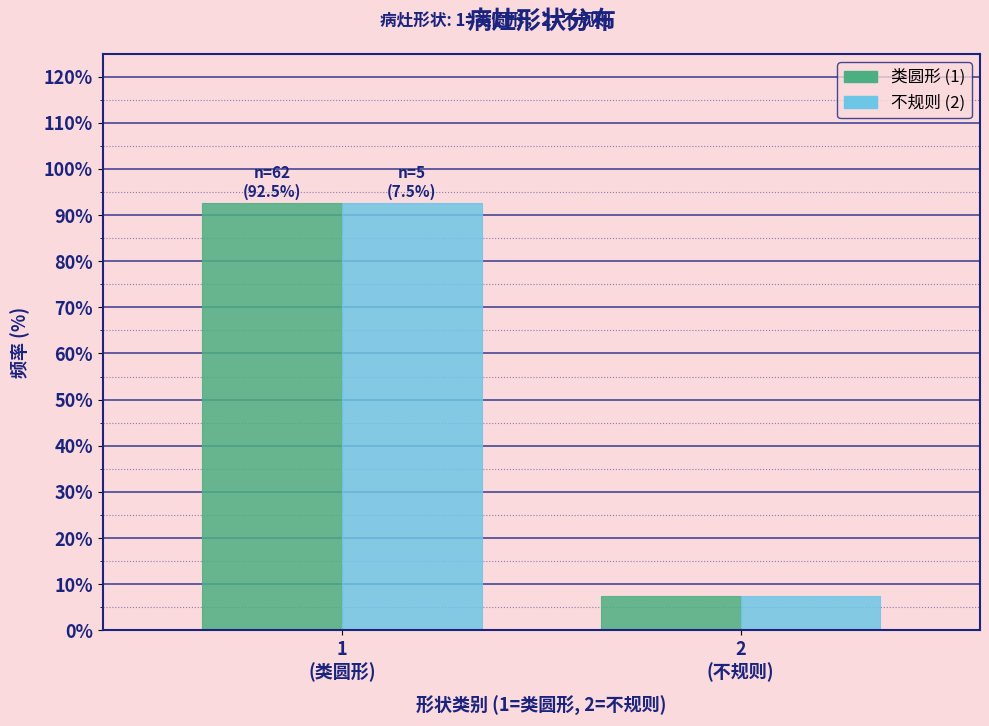

Reading left to right, list all the values displayed in this chart.

类圆形 (1): 92.5	7.5
不规则 (2): 92.5	7.5